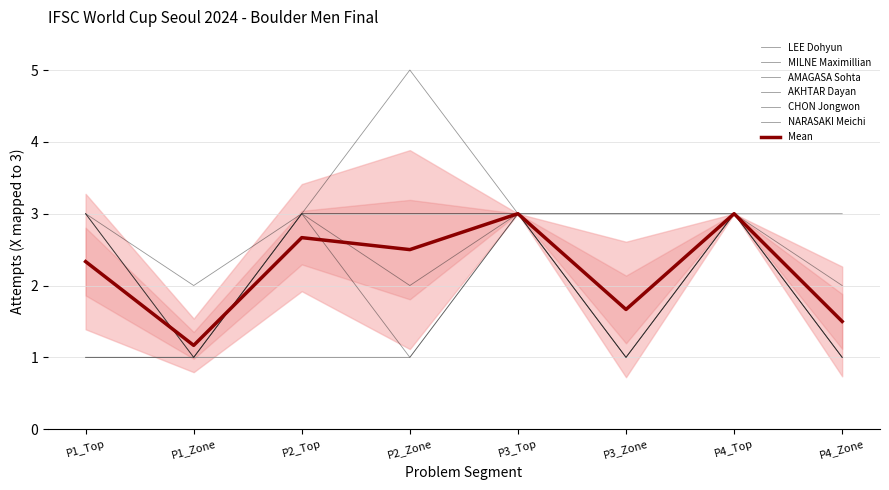

What are all the series names shown in the legend?

LEE Dohyun, MILNE Maximillian, AMAGASA Sohta, AKHTAR Dayan, CHON Jongwon, NARASAKI Meichi